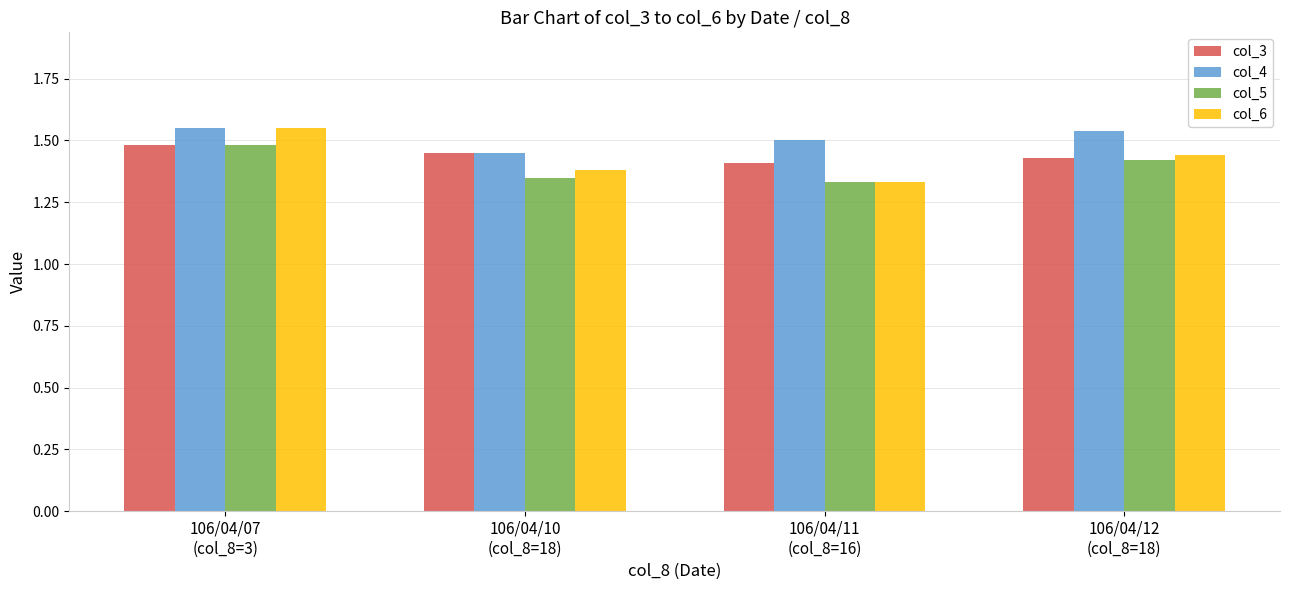

How many col_4 values are between 1 and 2?

4